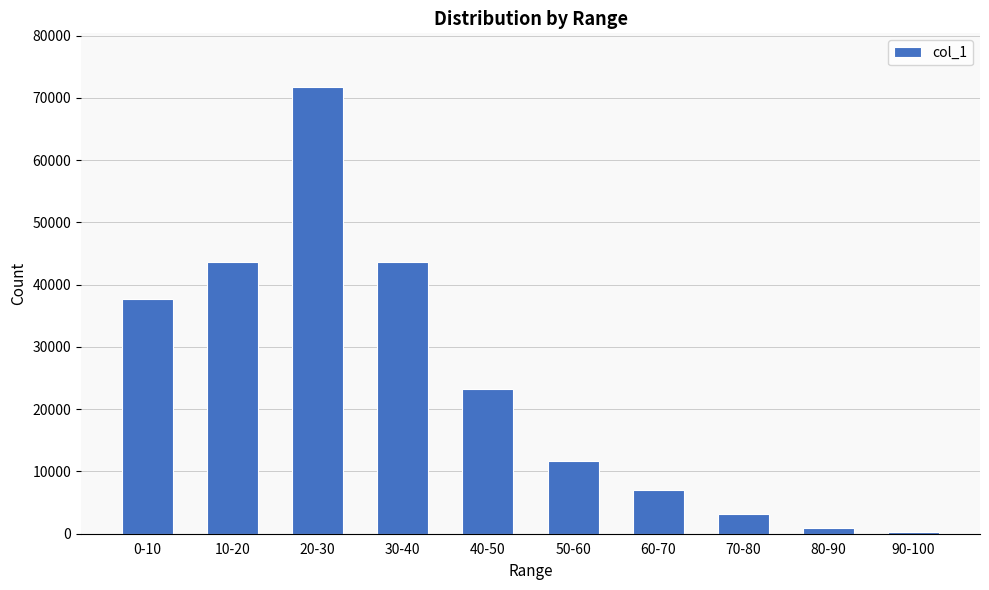

What is the difference between the second highest and second lowest values?

42761